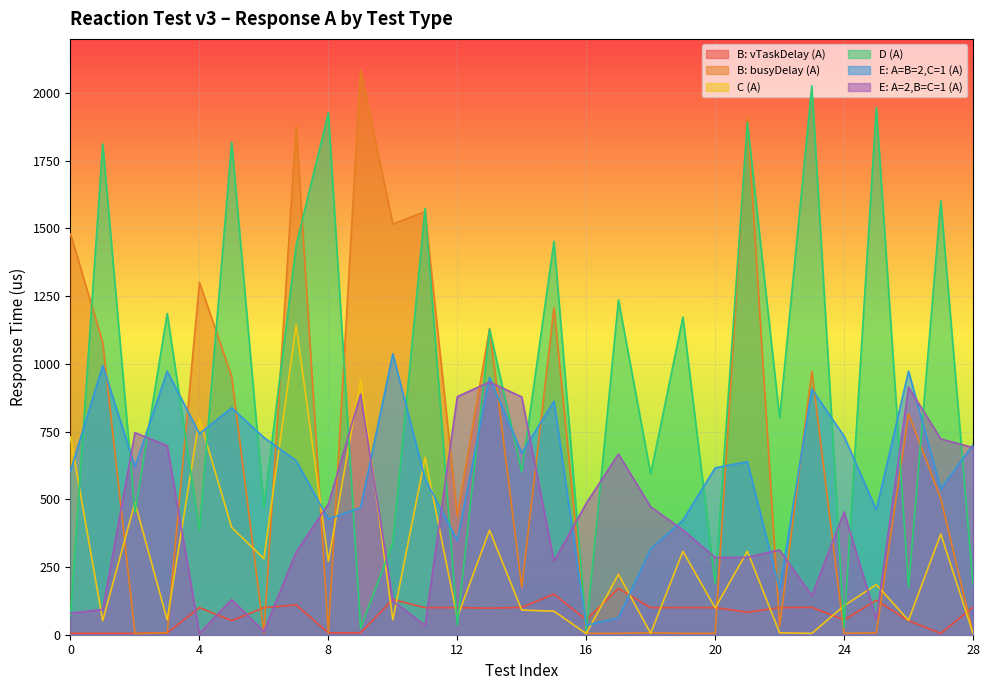

What is the difference between the maximum and minimum values in the C (A) series?

1140